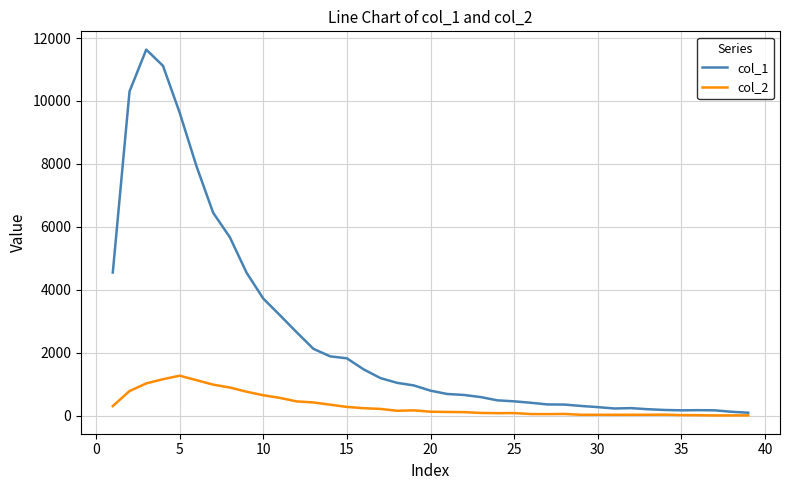

True or false: col_2 has more than 0 interior local peaks.

True